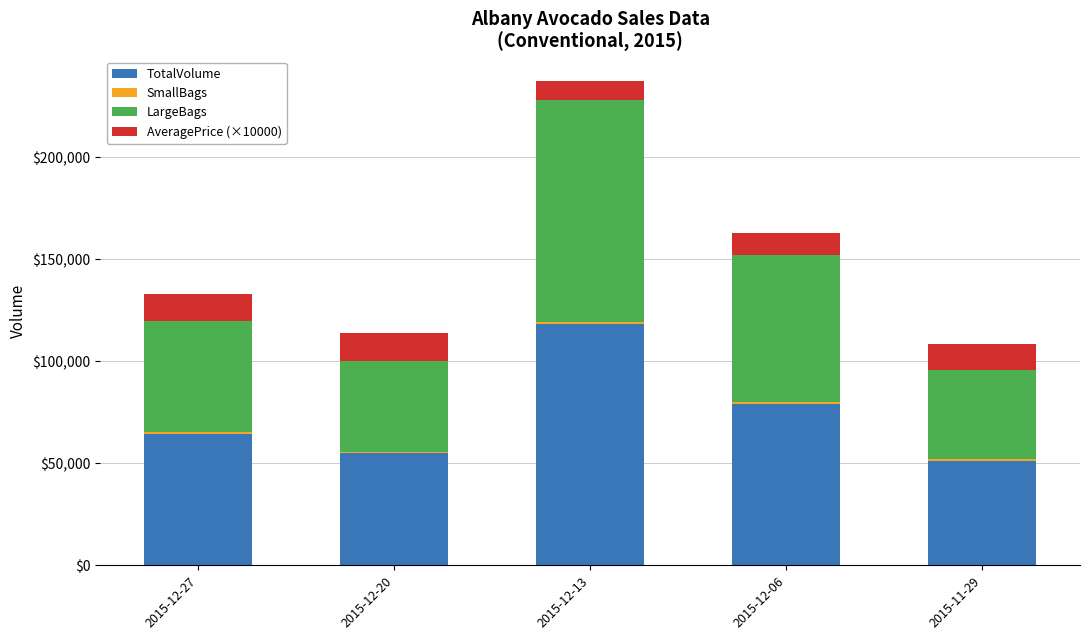

The value of TotalVolume at 2015-12-20 is 84006.7. True or false?

False